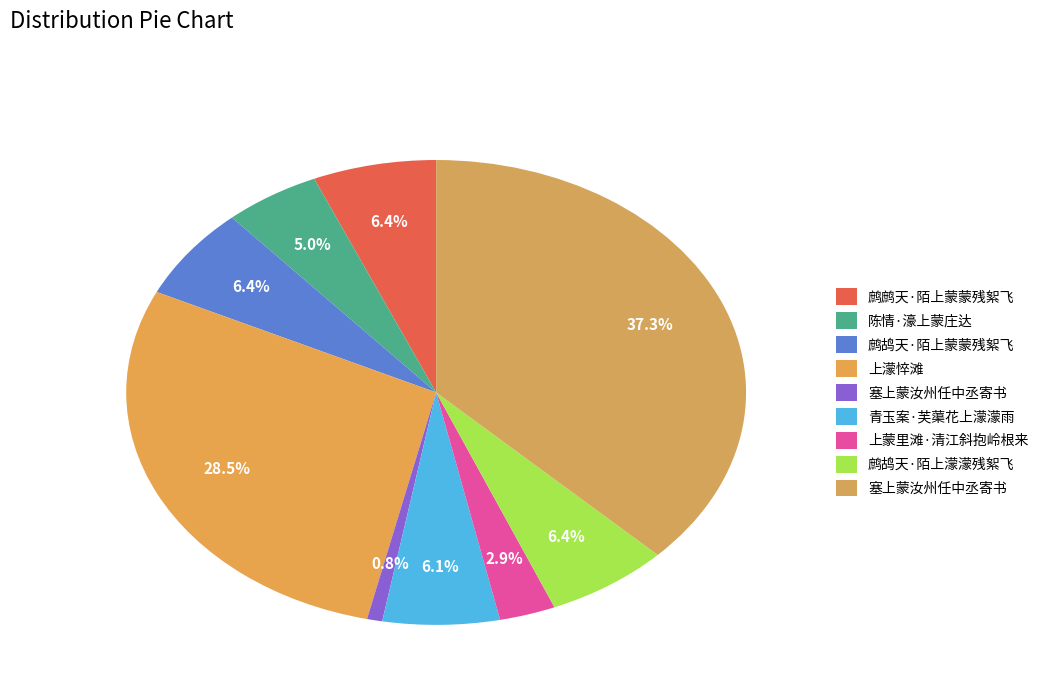

Count the number of slices in the pie.

9